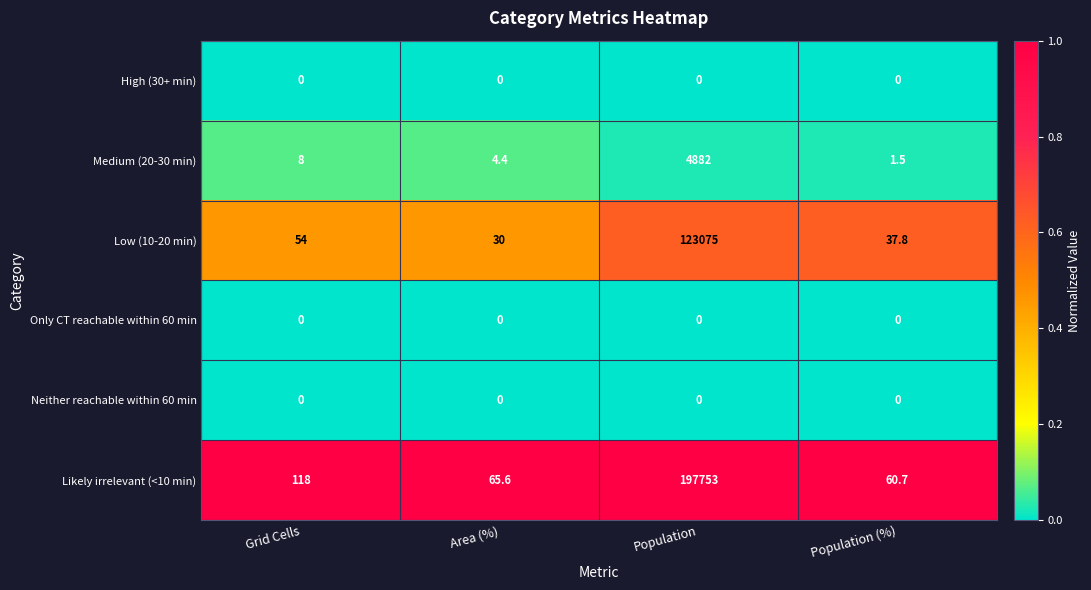

At which category is the sum across all series the highest?

Population